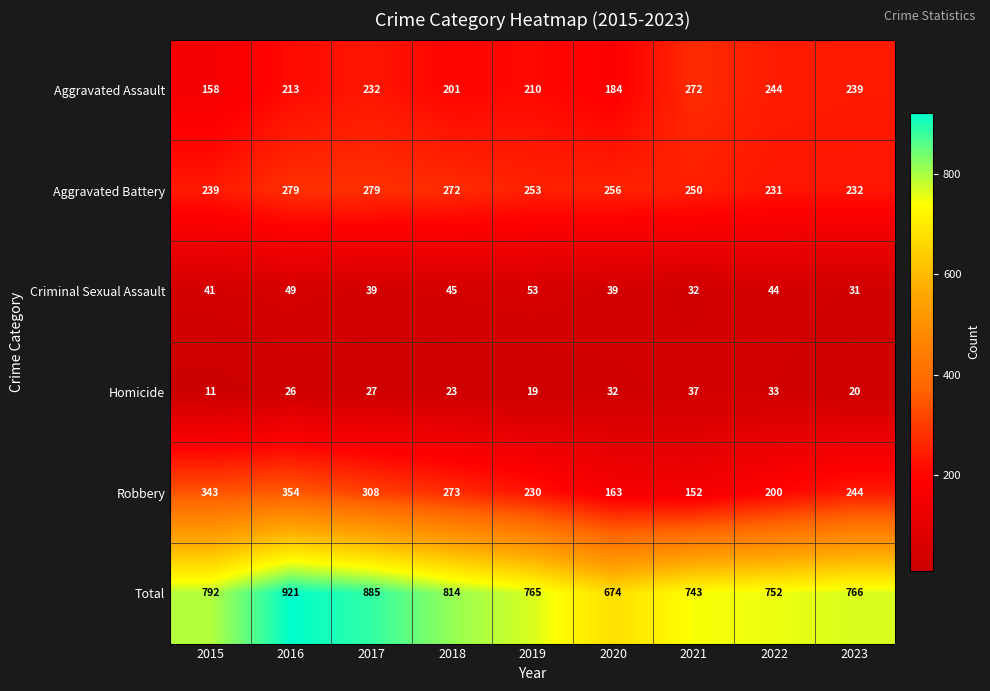

Which series has the largest range (max minus min)?

Total